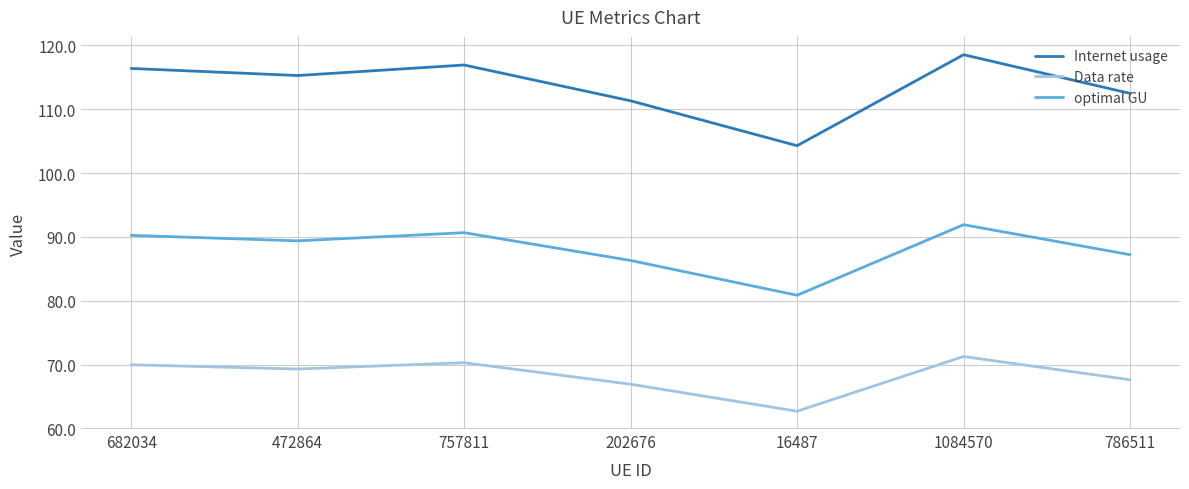

What is the difference between the Internet usage values at 757811 and 682034?

0.5